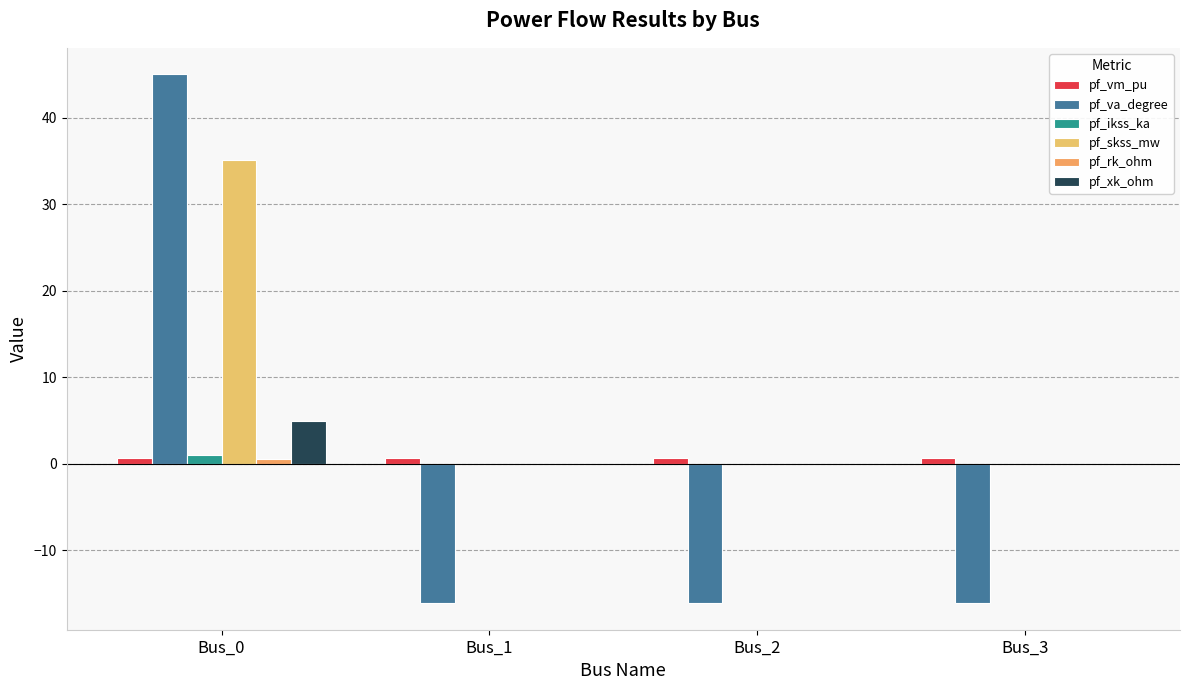

What is the difference between the maximum and minimum values in the pf_rk_ohm series?

0.5